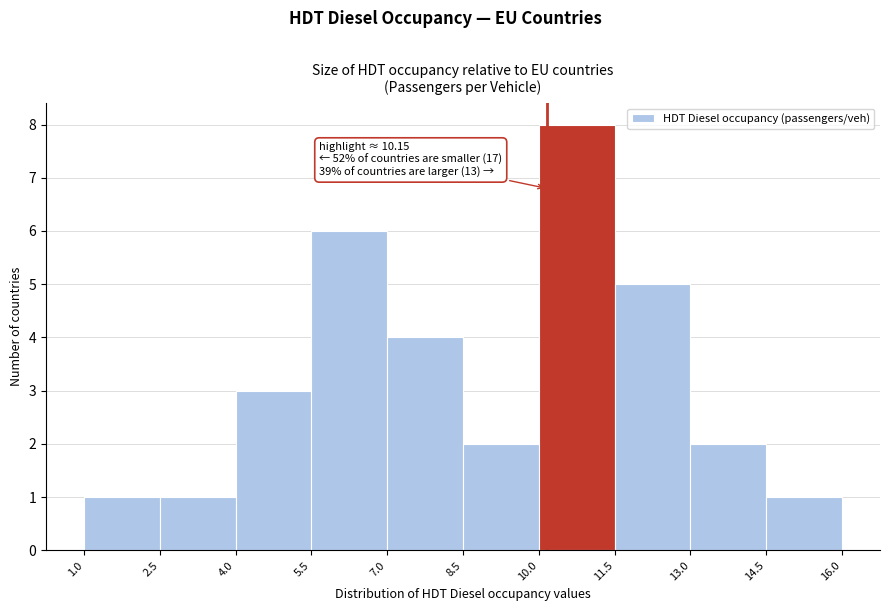

Over which range of the x-axis is the bar tallest?

10.0 to 11.5